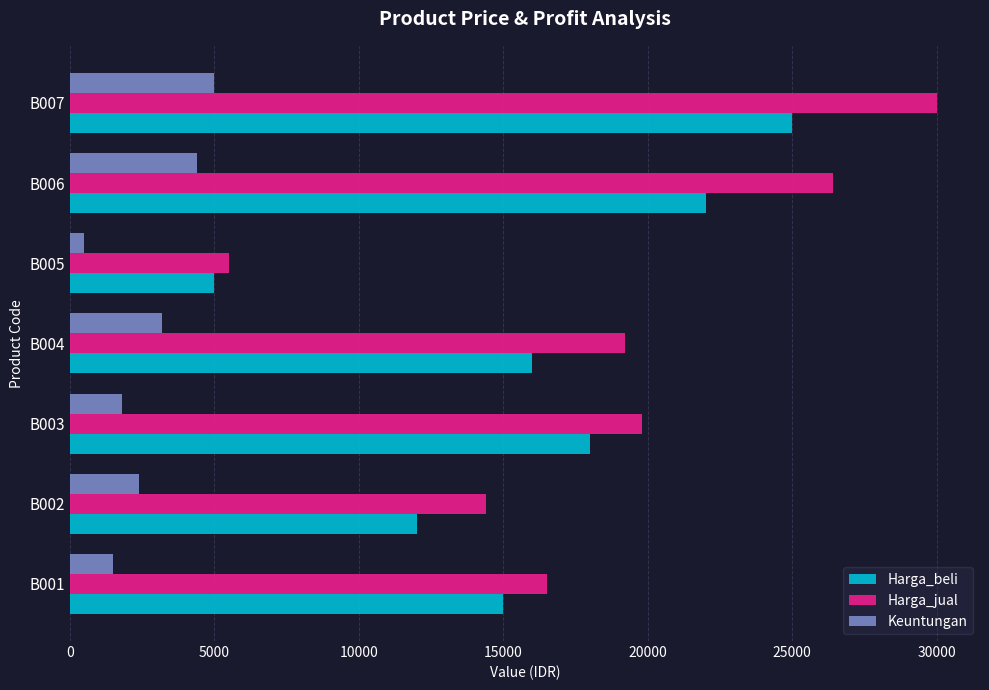

At which label does Keuntungan reach its peak?

B007